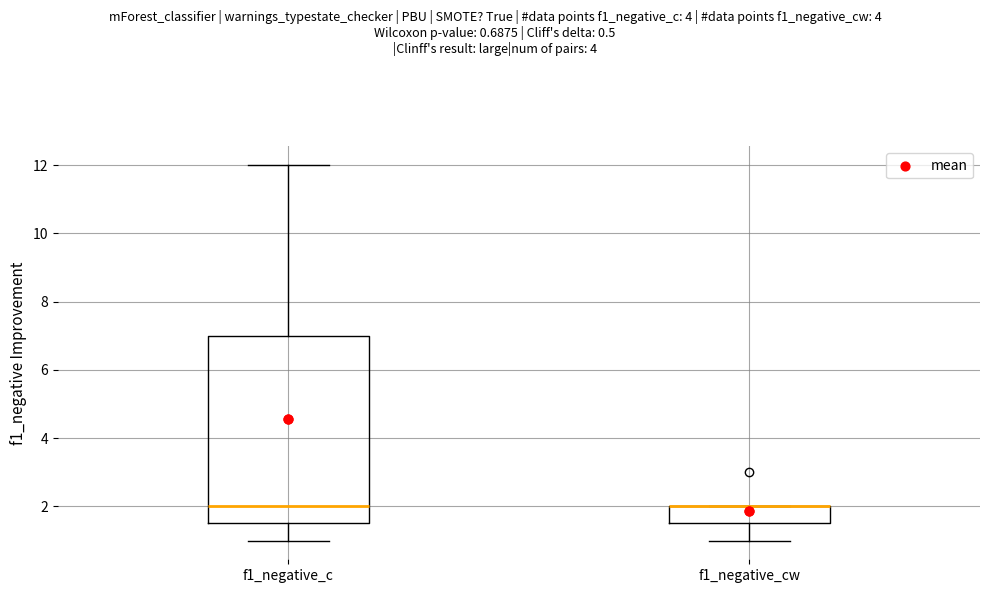

Where is the upper edge of the box for f1_negative_c on the y-axis? The values are not printed on the chart, so give them approximately, as read against the axis.

7.0